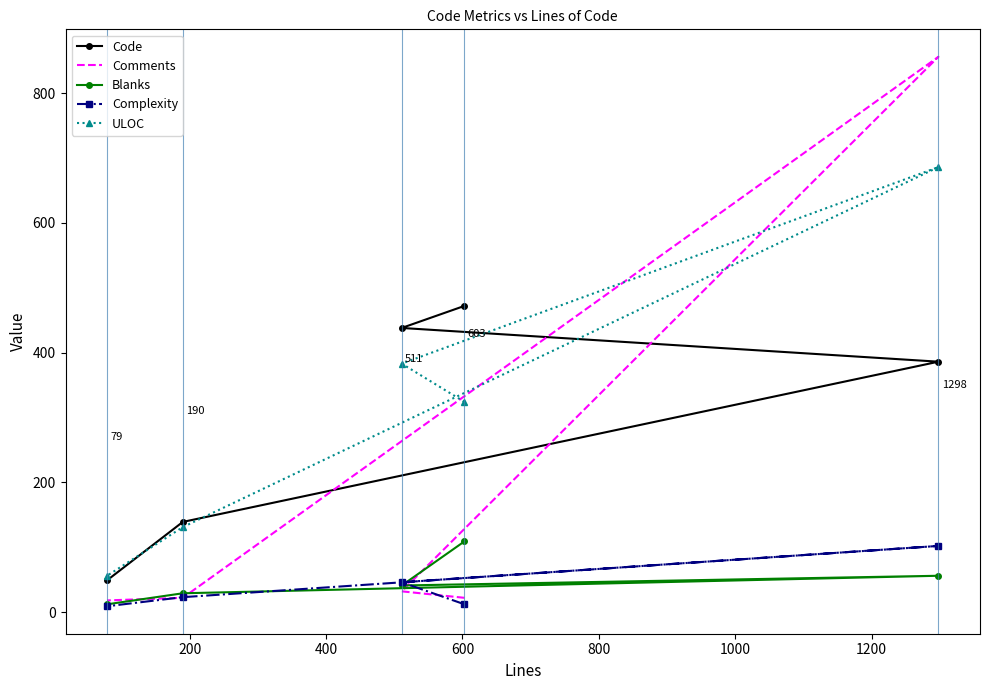

In Complexity, how many points are higher than both neighbors (excluding endpoints)?

1